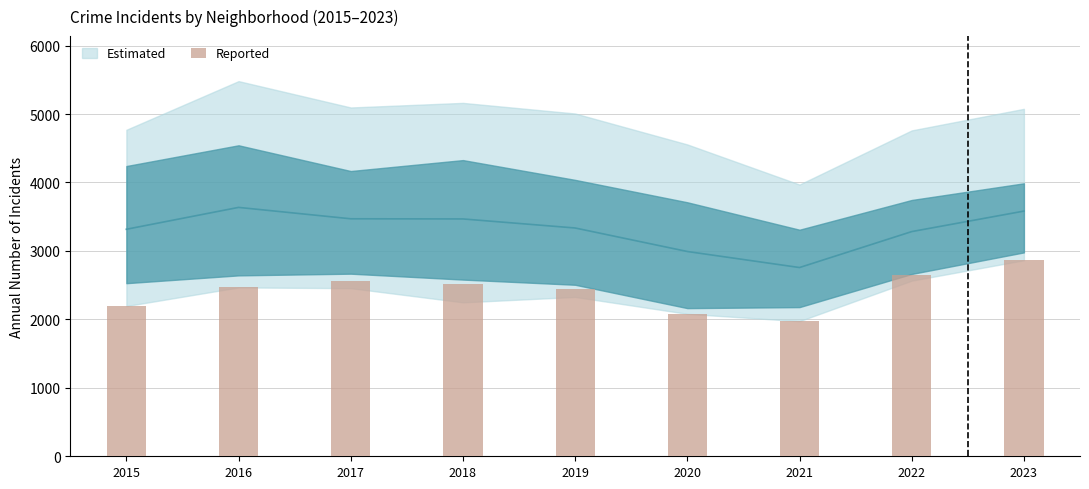

List the labels in order of value, smallest first.

2021, 2020, 2015, 2019, 2016, 2018, 2017, 2022, 2023